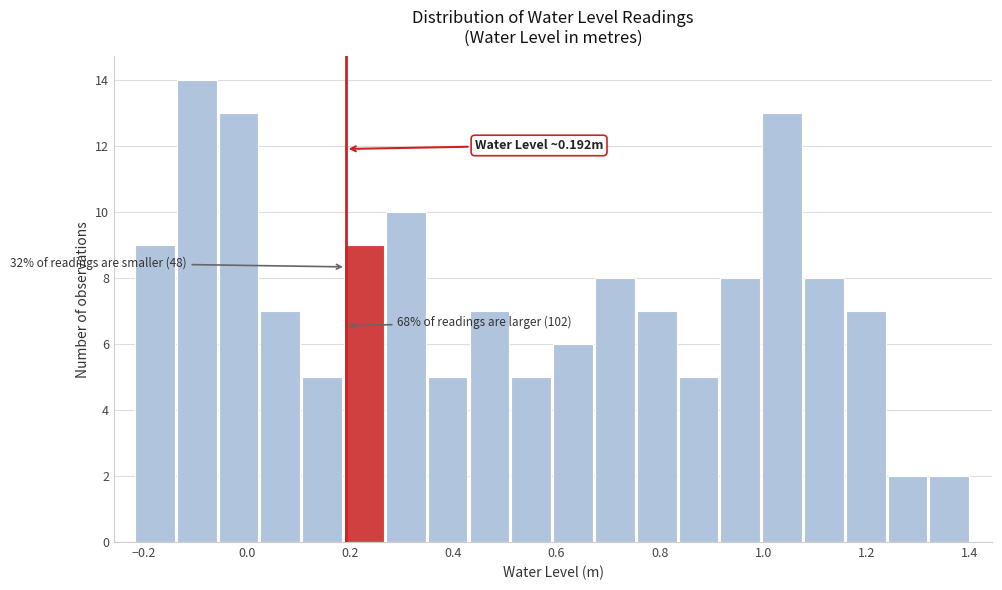

Which range on the x-axis has the tallest bar?

-0.14 to -0.06